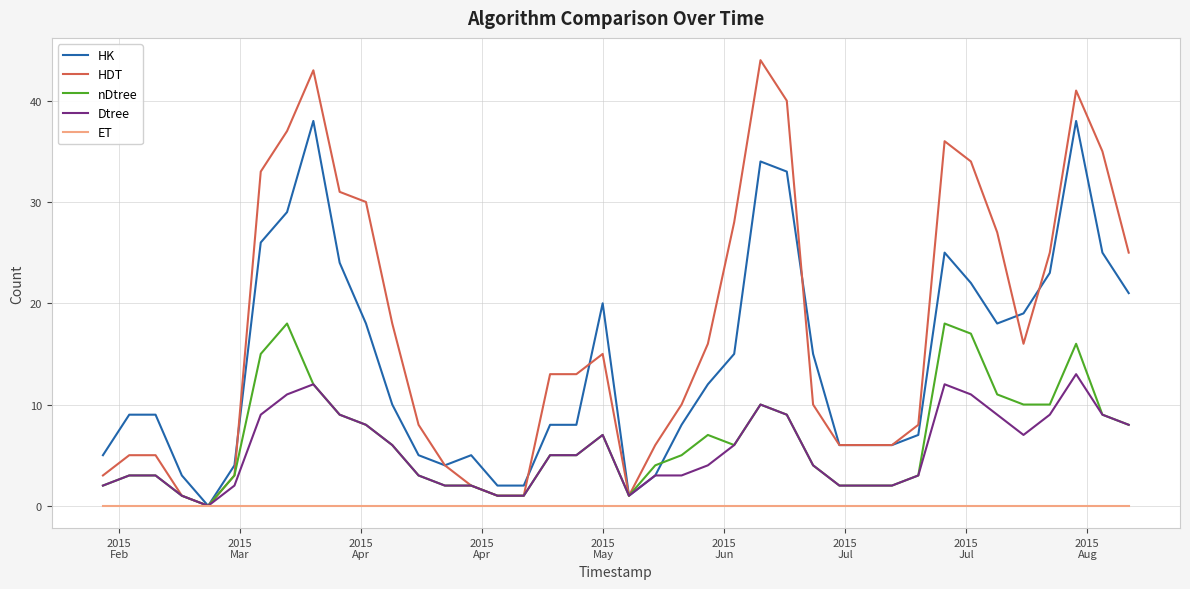

List the series in order of their peak value, highest first.

HDT, HK, nDtree, Dtree, ET